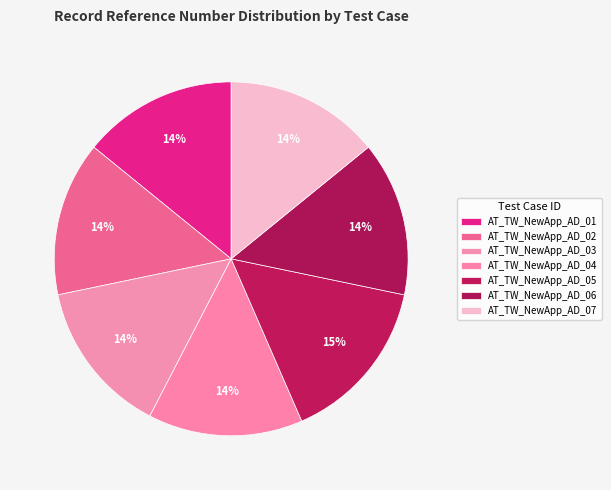

Rank the categories by value from highest to lowest.

AT_TW_NewApp_AD_05, AT_TW_NewApp_AD_01, AT_TW_NewApp_AD_02, AT_TW_NewApp_AD_03, AT_TW_NewApp_AD_04, AT_TW_NewApp_AD_06, AT_TW_NewApp_AD_07